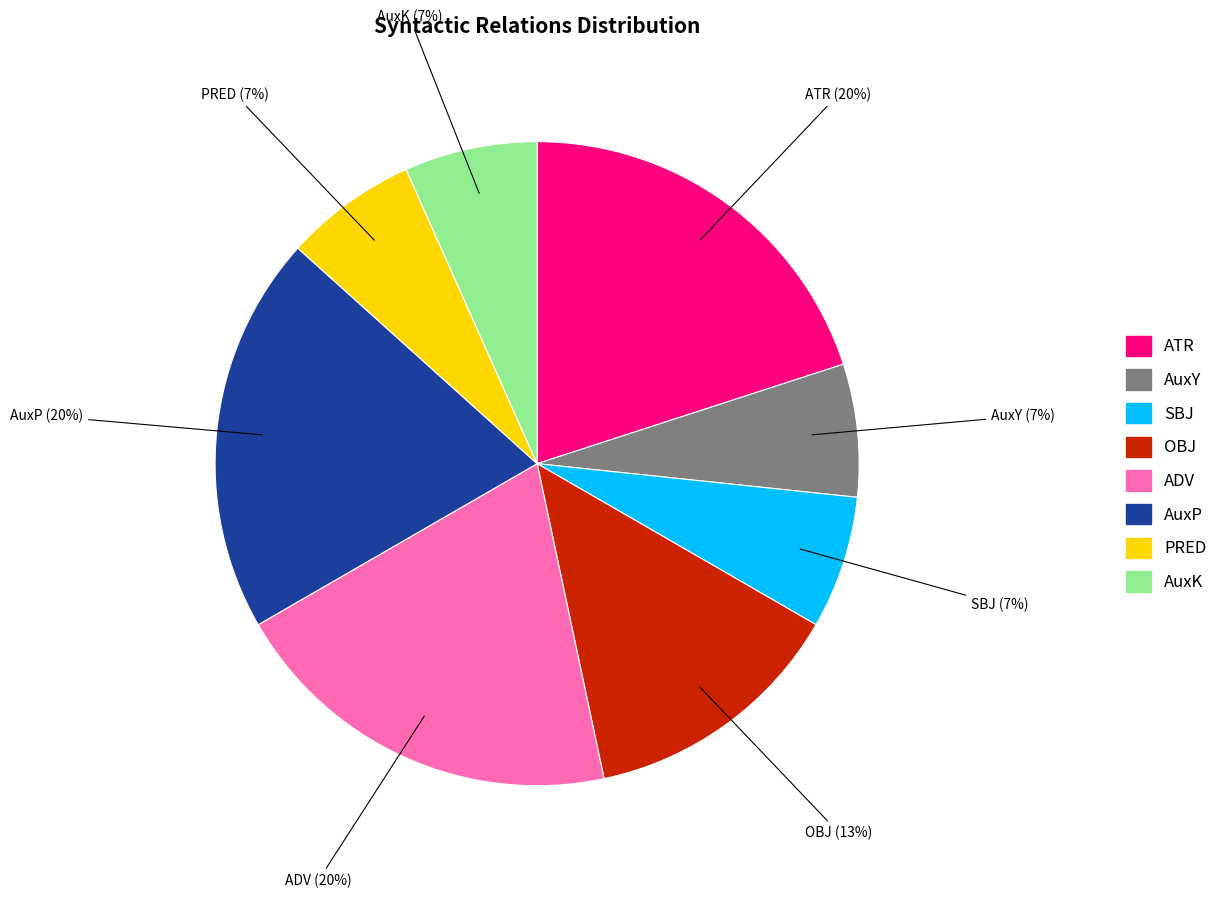

Which has a higher value, SBJ or ATR?

ATR